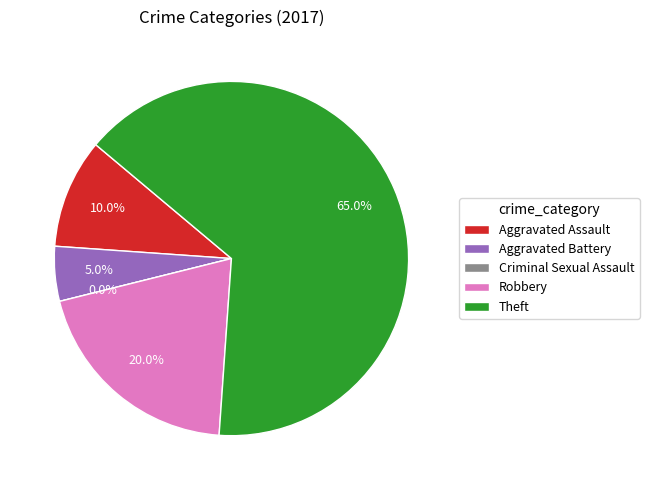

To the nearest percent, what is the difference between the largest and smallest slice percentages?

65%